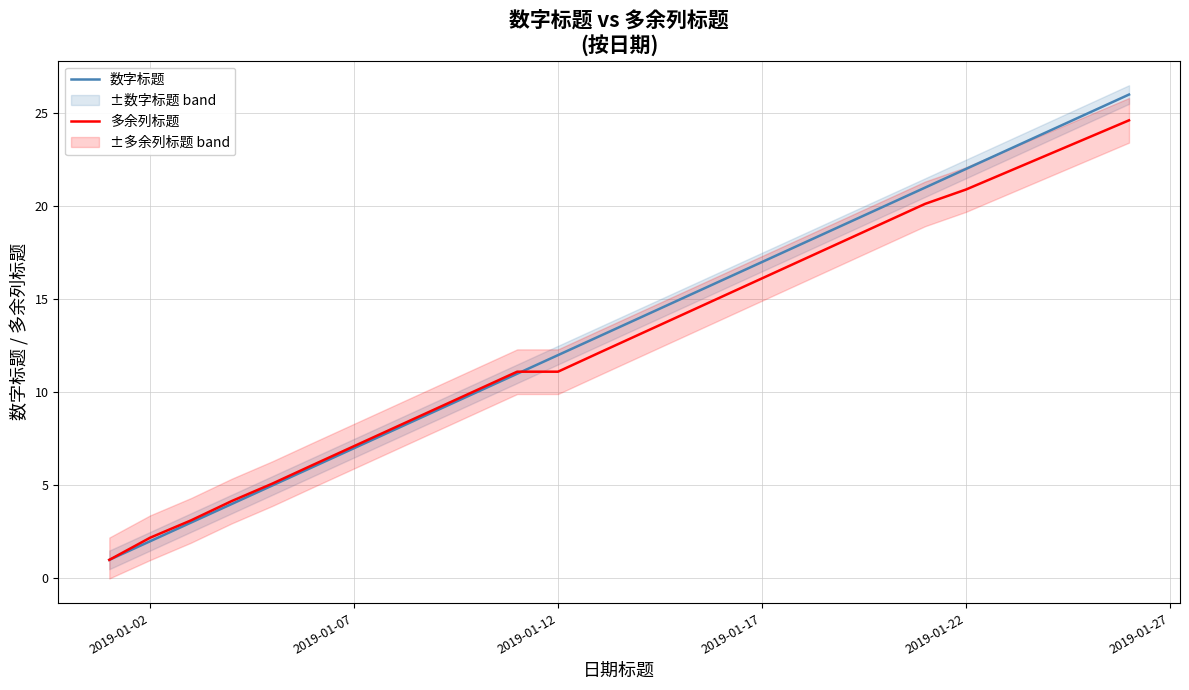

List the series in order of their peak value, highest first.

数字标题, 多余列标题